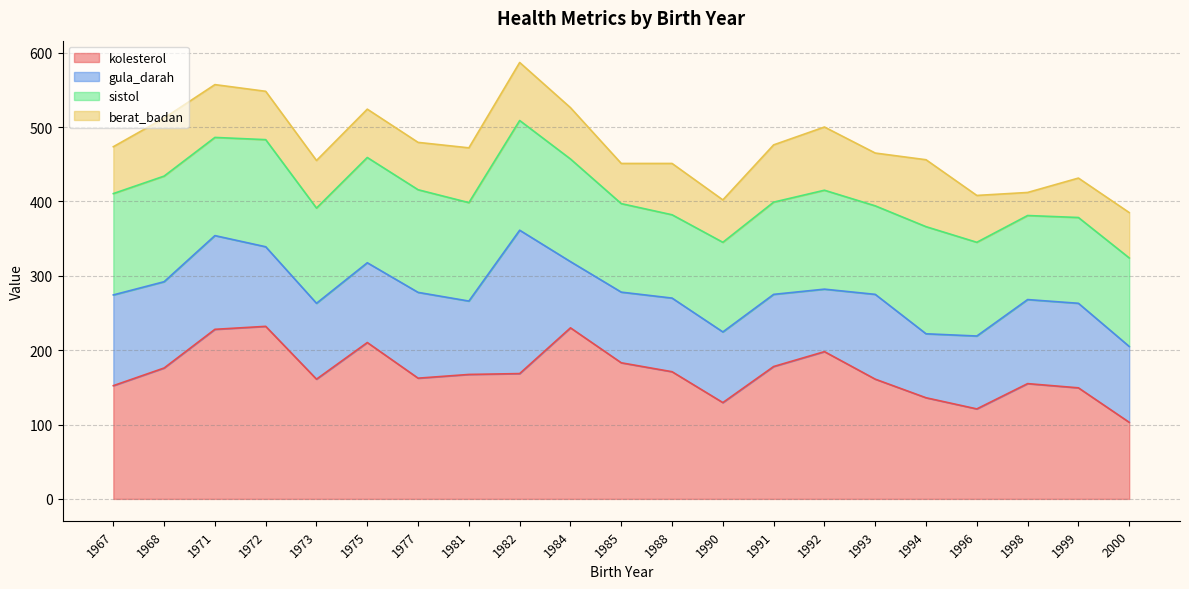

What is the difference between the highest and lowest values at 2000?

58